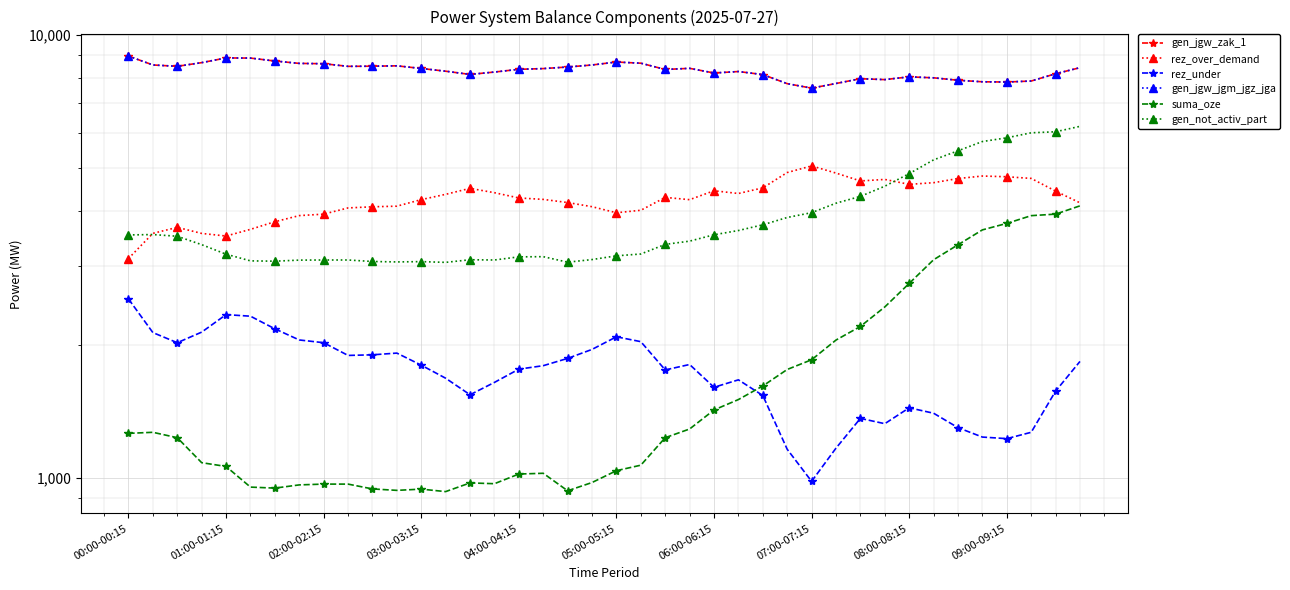

Which series has the largest total across all categories?

gen_jgw_zak_1